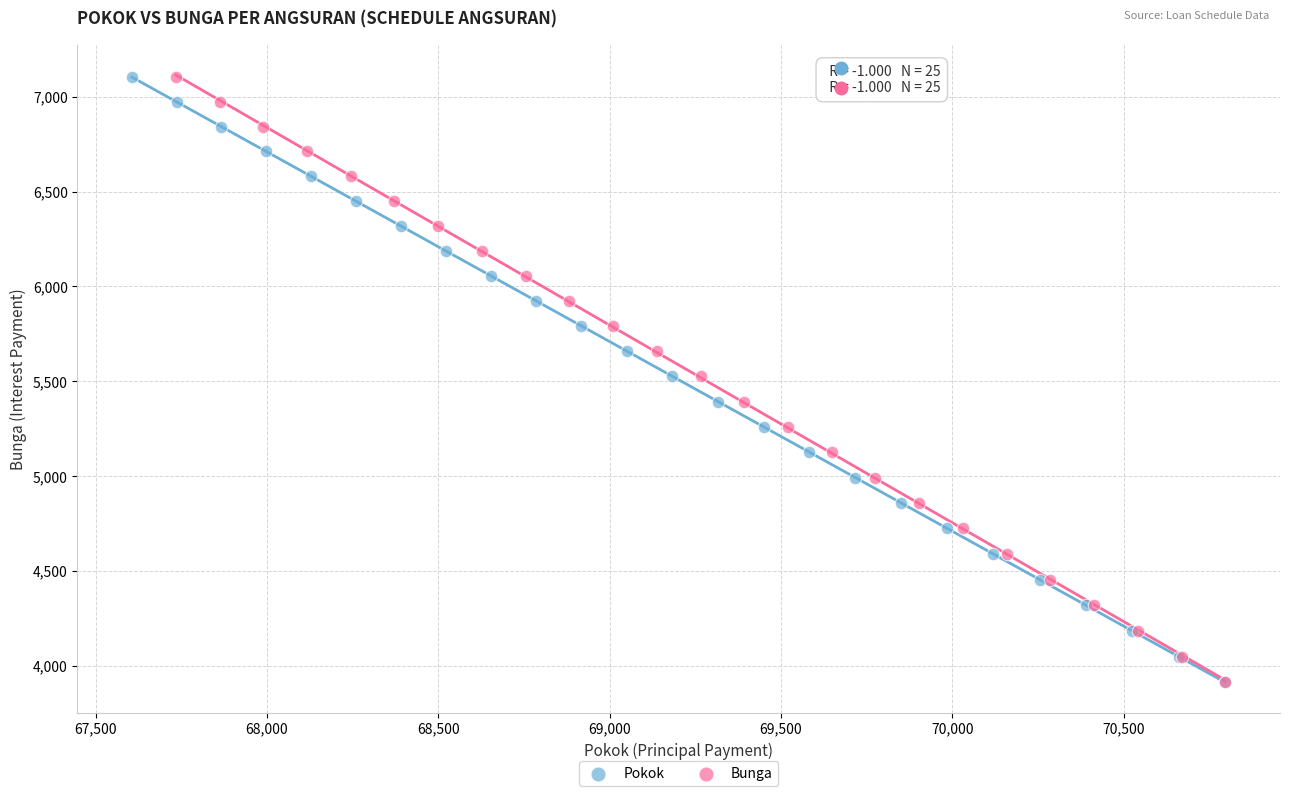

What are all the series names shown in the legend?

Pokok, Bunga